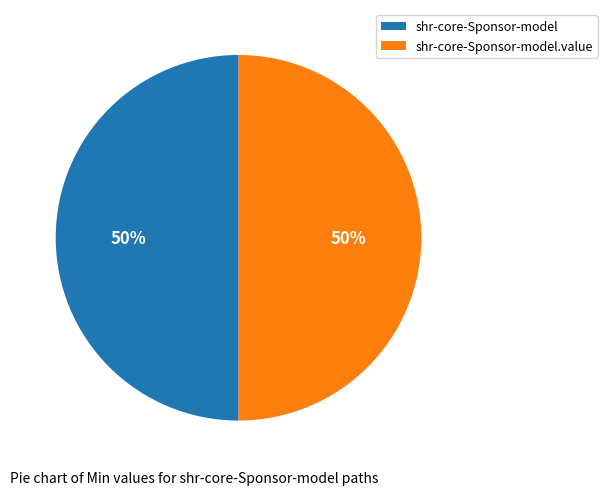

To the nearest percent, what portion does shr-core-Sponsor-model.value represent?

50%